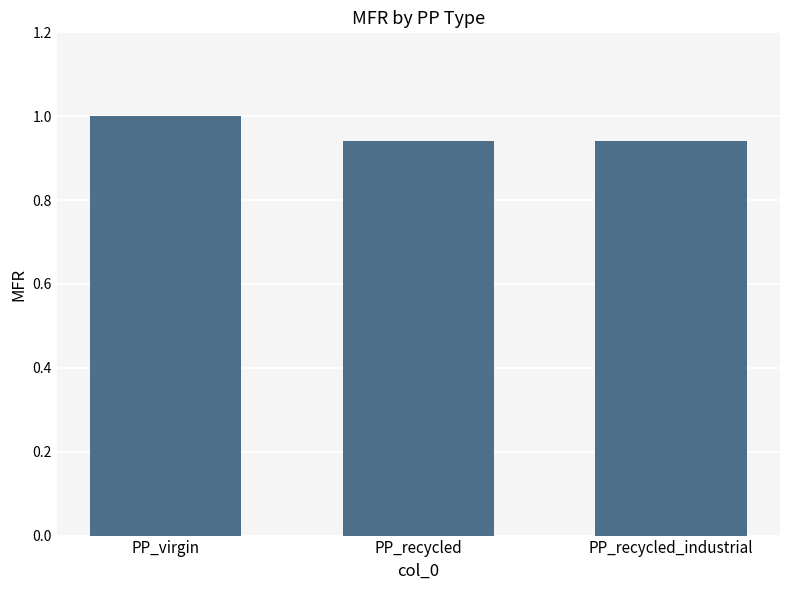

How many series are shown in this chart?

1